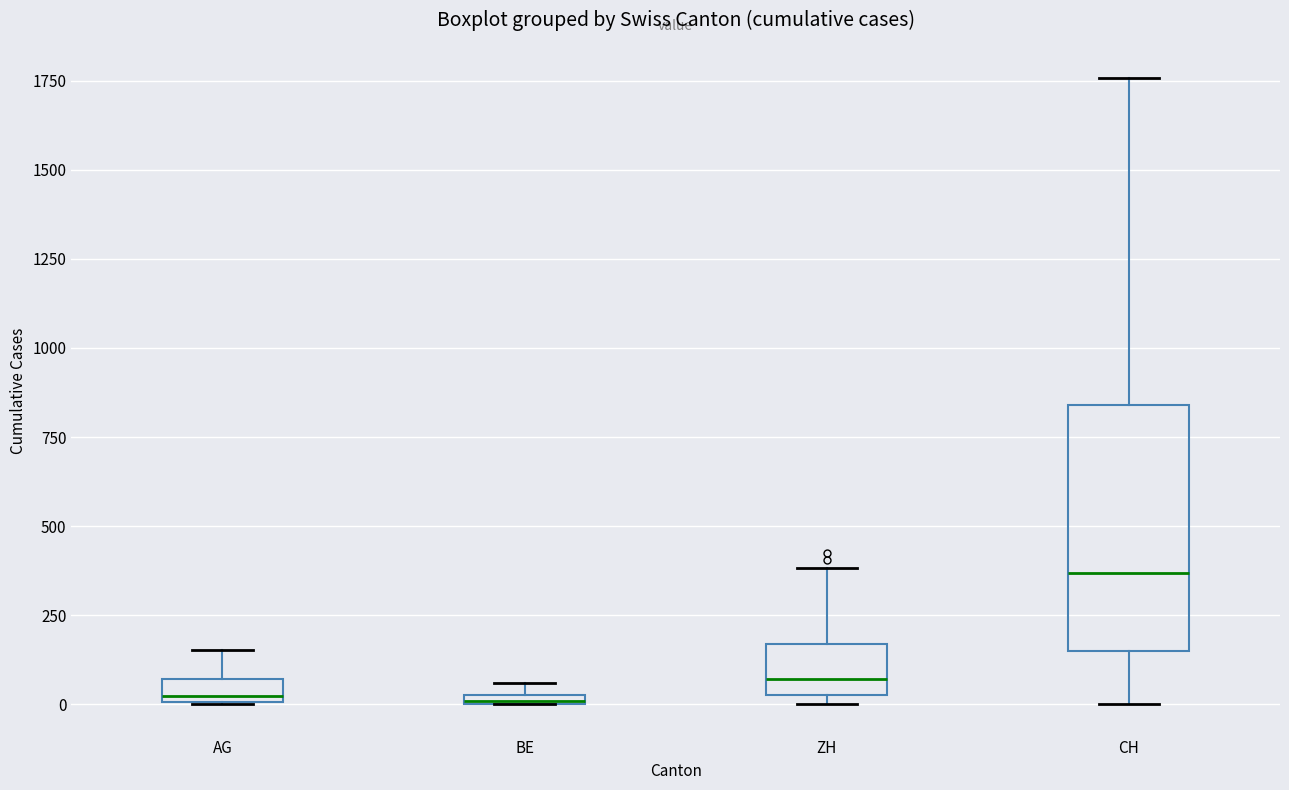

Where does the upper whisker of the box for AG end on the y-axis? The values are not printed on the chart, so give them approximately, as read against the axis.

150